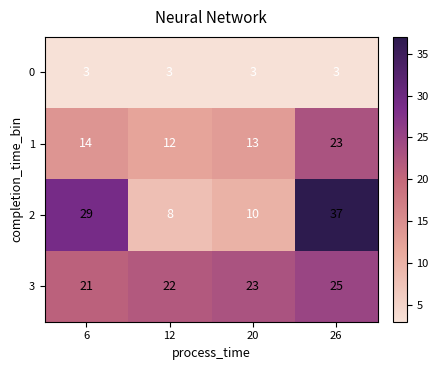

At which category is the sum across all series the highest?

26